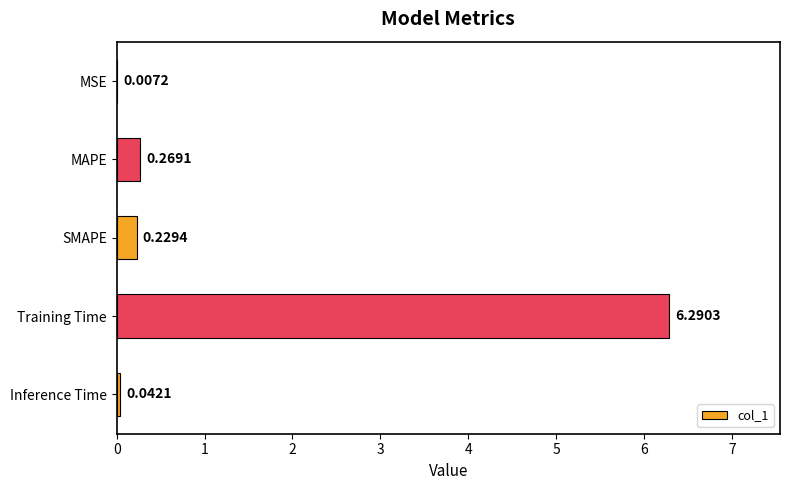

What is the average value?

1.4